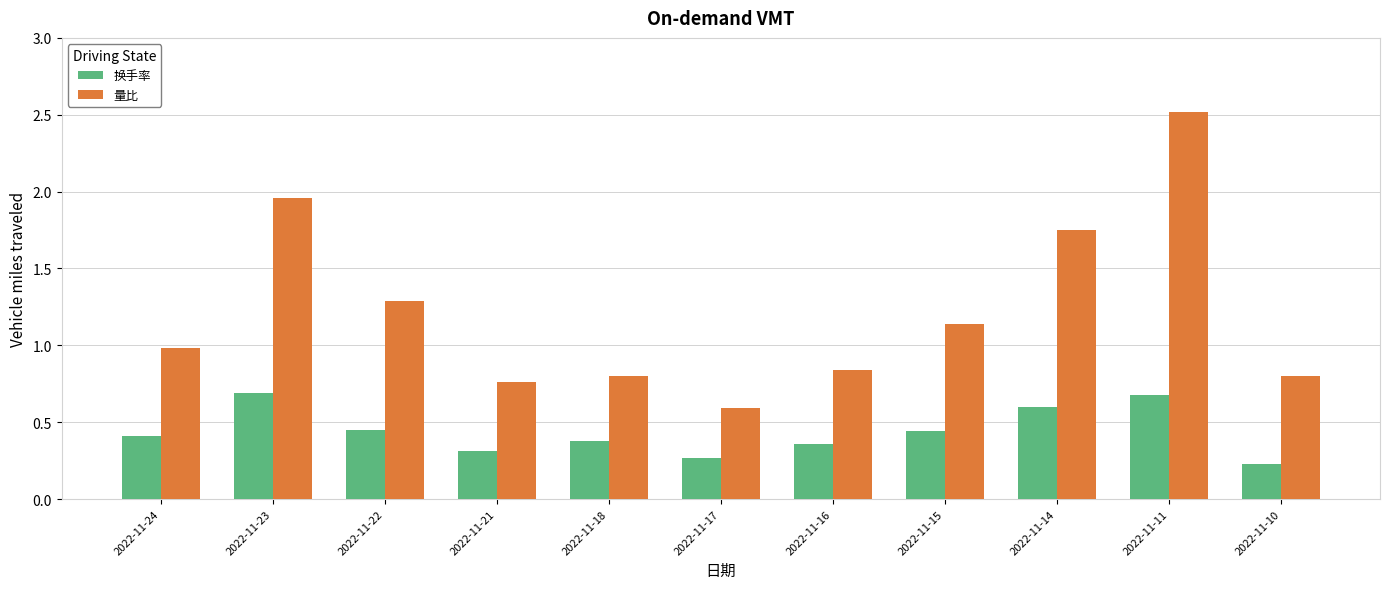

Which category has the highest value in the 量比 series?

2022-11-11